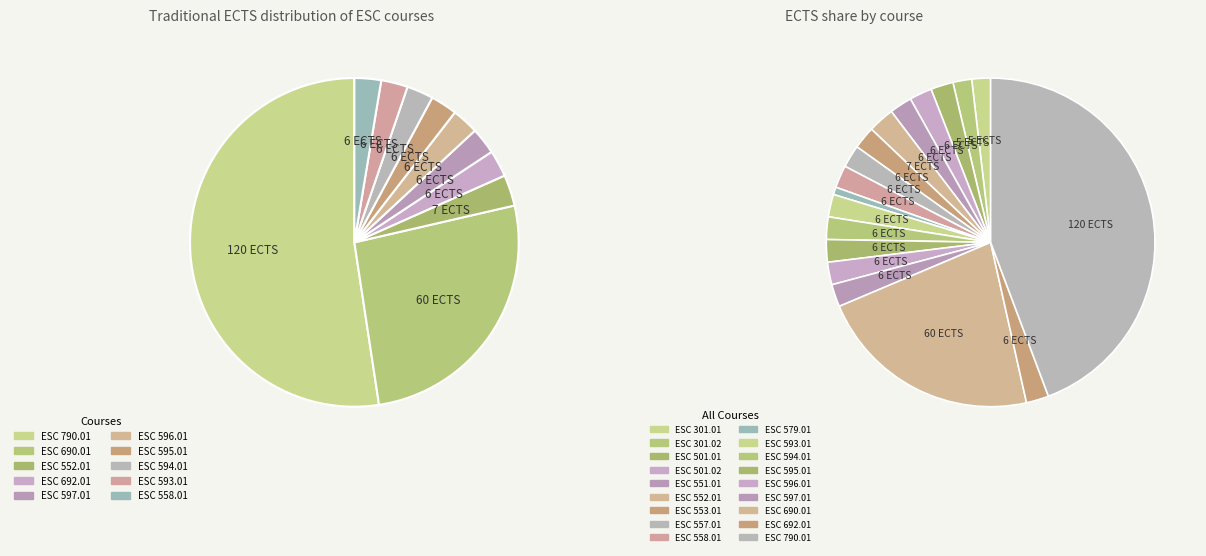

Approximately how many times larger is the value at ESC 552.01 compared to ESC 790.01?

0.1